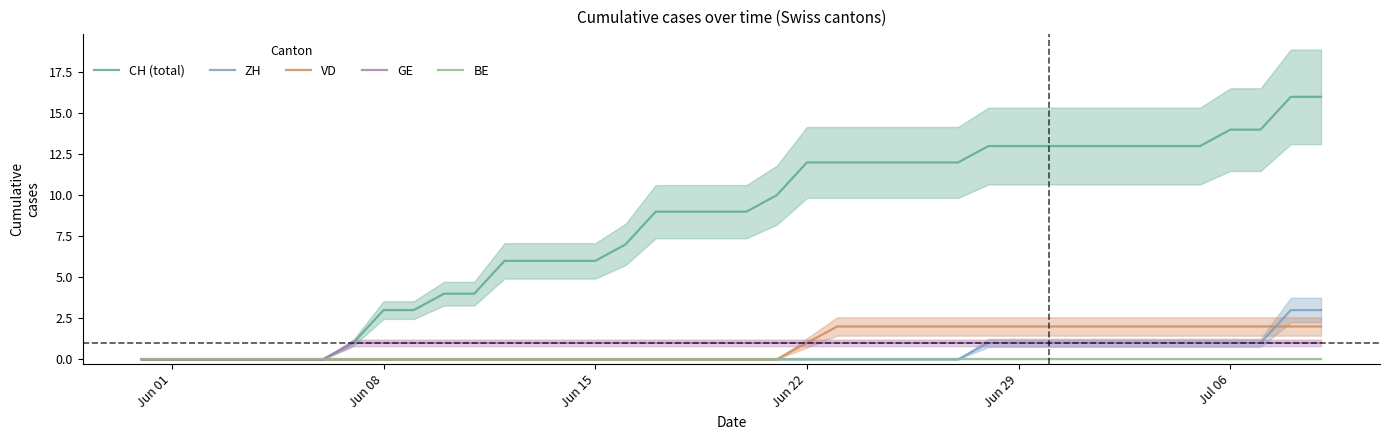

True or false: ZH and CH (total) cross at least once.

False